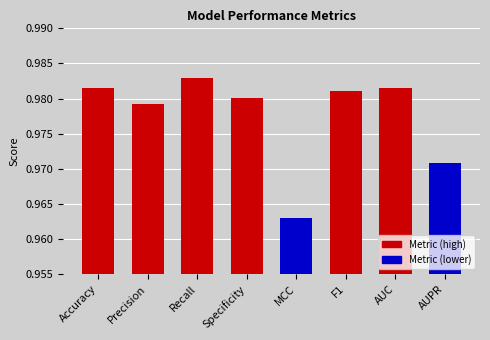

What position from the right is Recall?

6